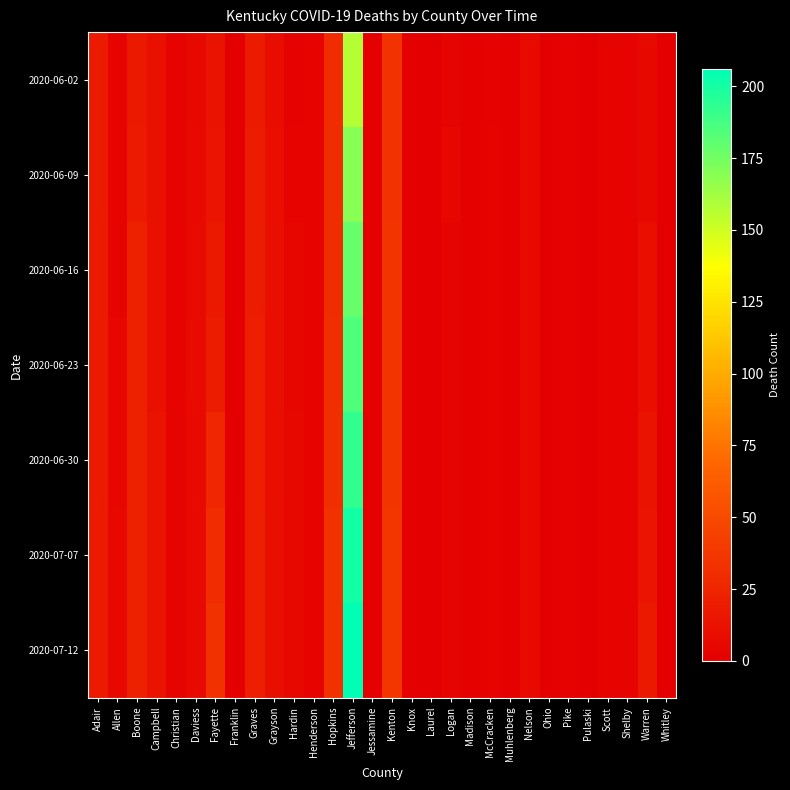

Which label corresponds to the smallest value in the chart?

Franklin